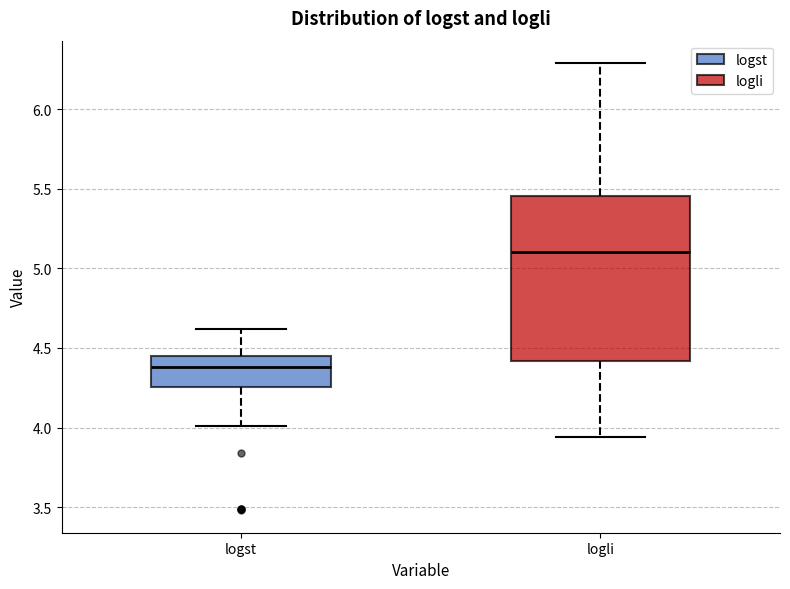

Which box has the highest median line?

logli